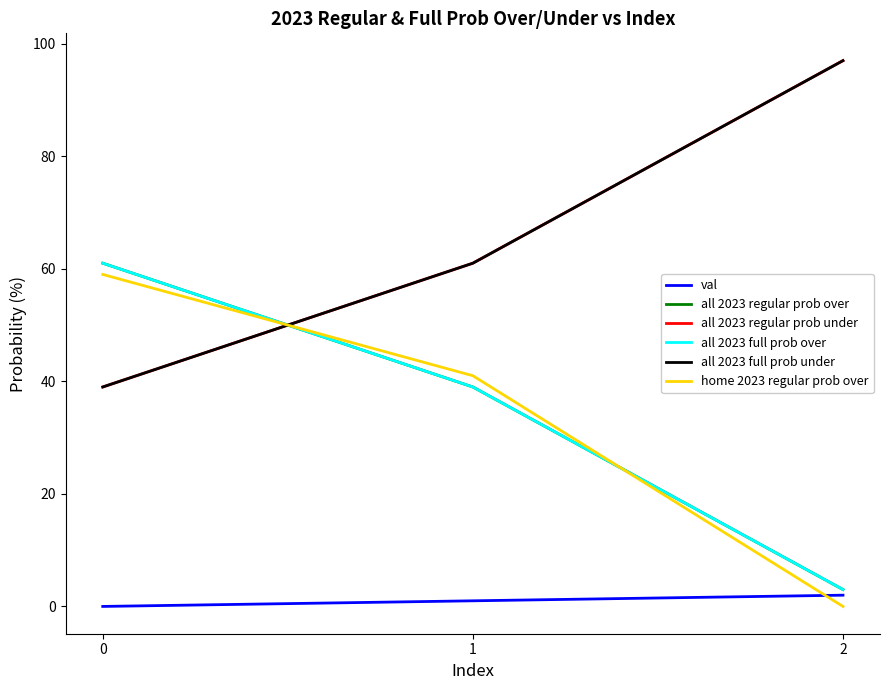

Which has a higher value, 1 or 0?

1